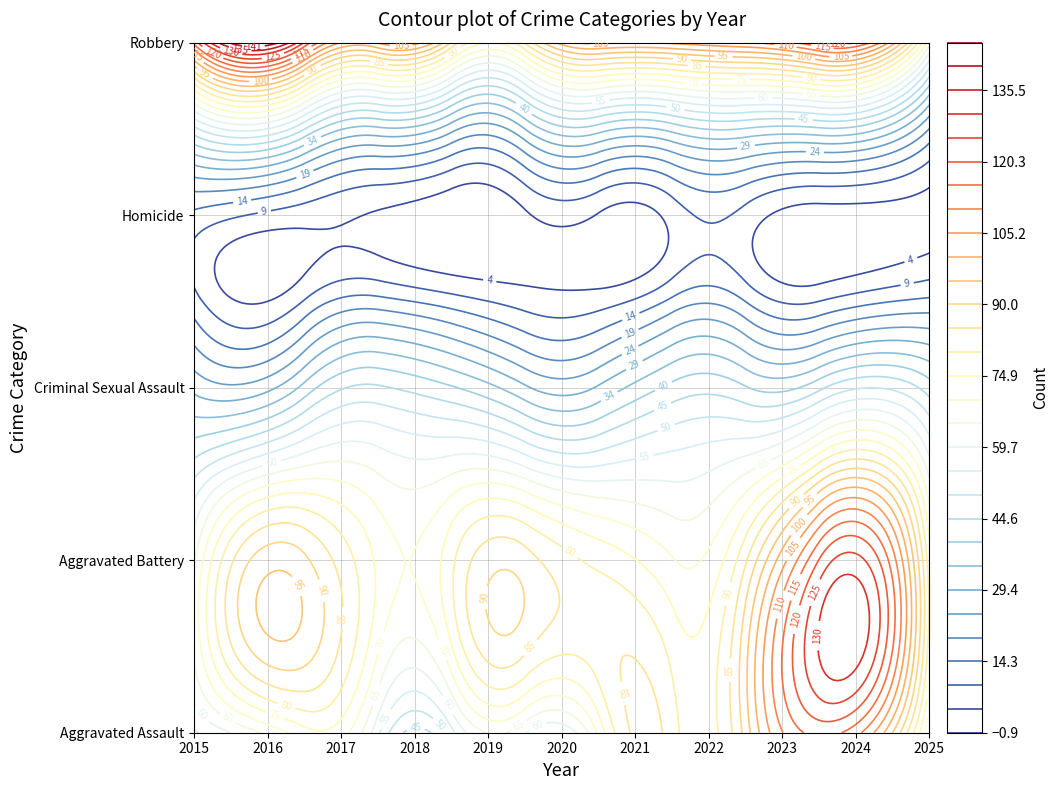

Count the number of categories in the chart.

11